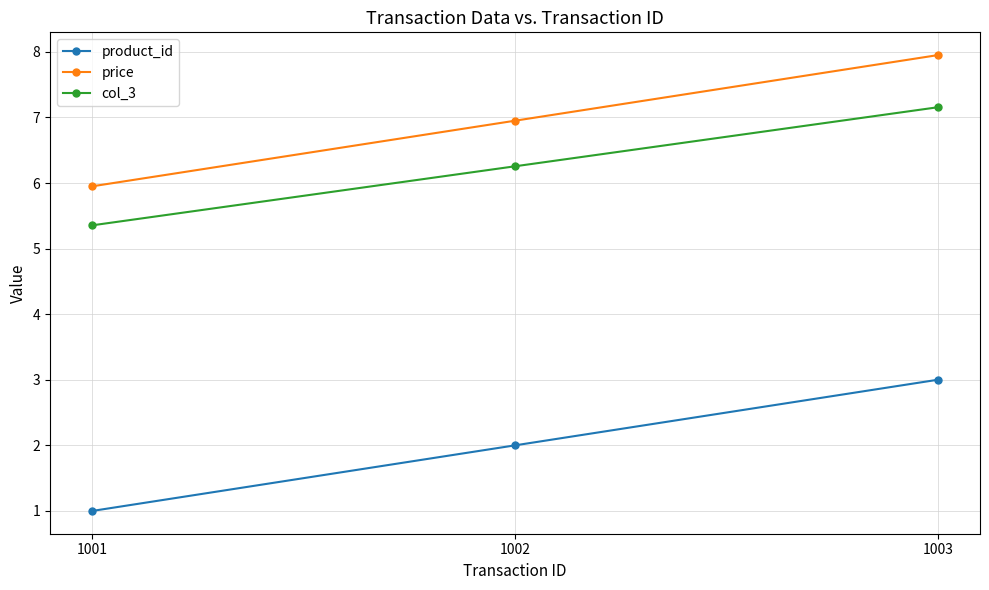

Is it true that product_id equals 1.4 at 1001?

False